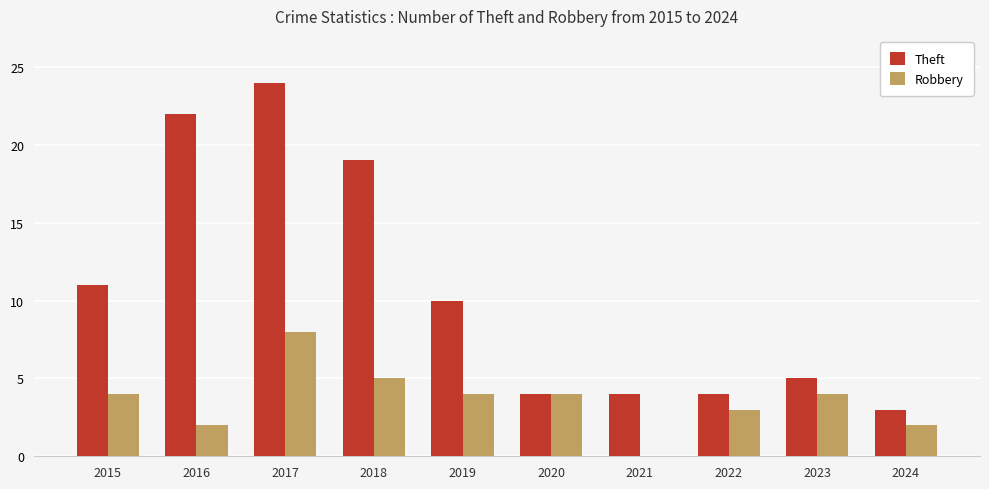

Where is Theft nearest to the value 13?

2015